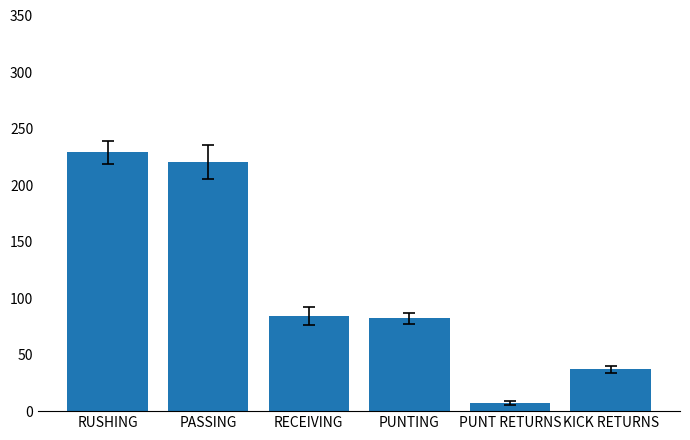

What is the maximum value shown in the chart?

229